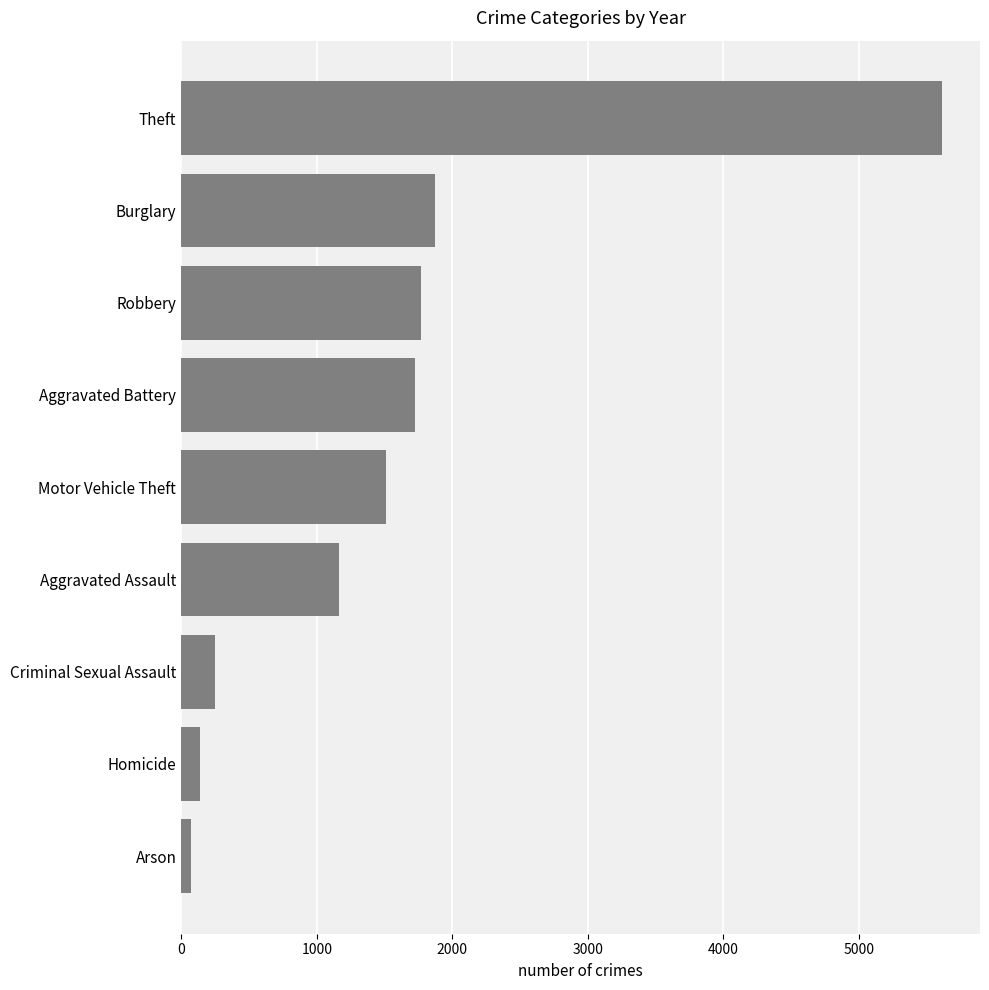

What is the change in value from Aggravated Battery to Theft?

+3890